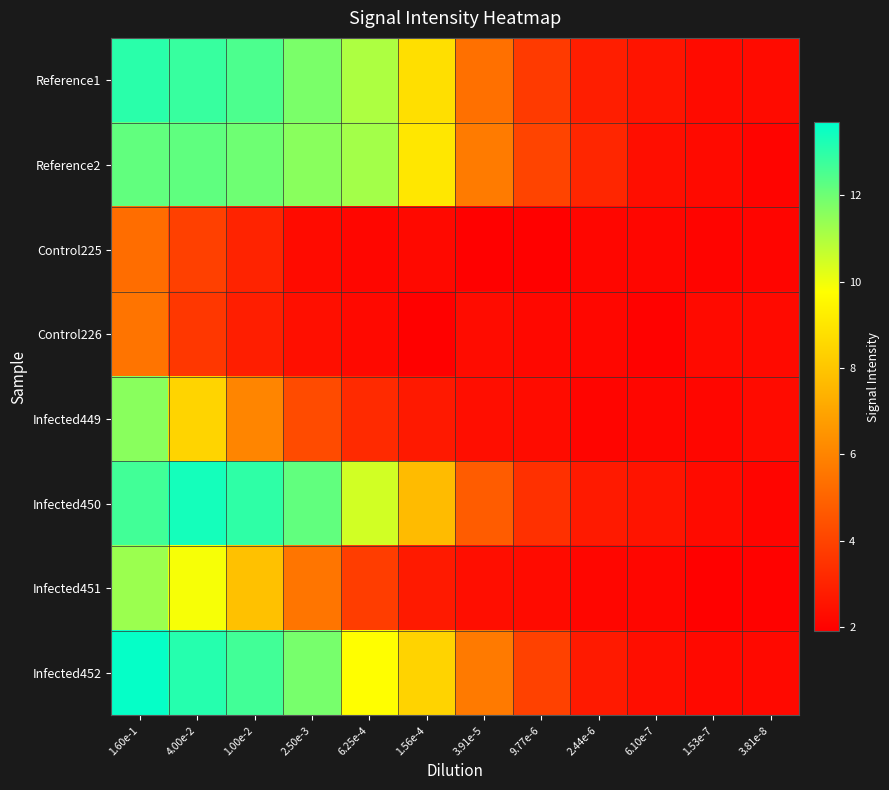

At how many categories does at least one series exceed 3?

9